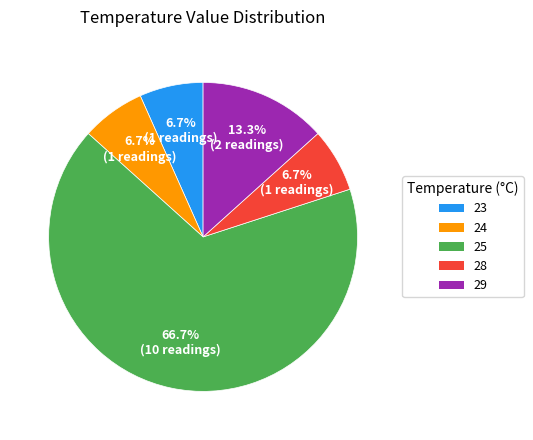

How many slices are in this pie chart?

5